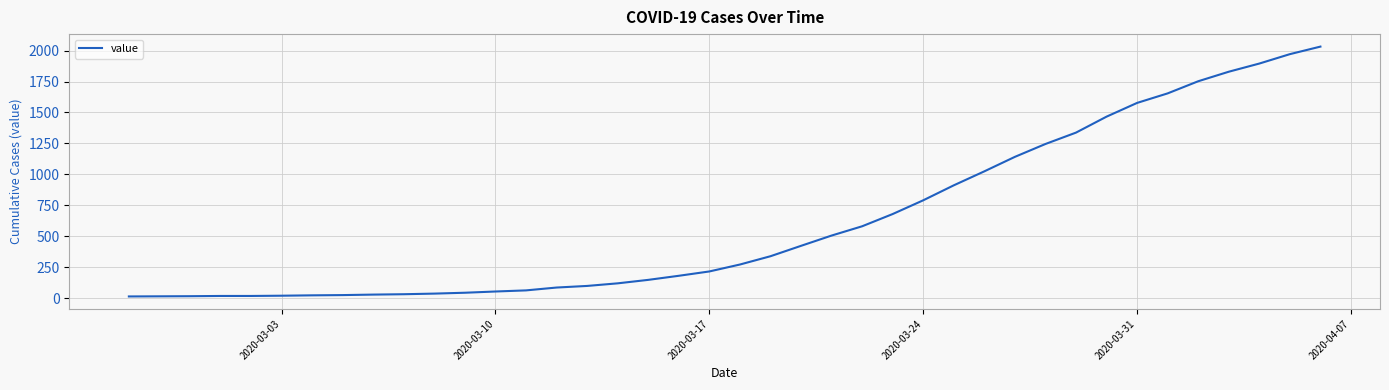

What is the difference between the maximum and minimum values?

2019